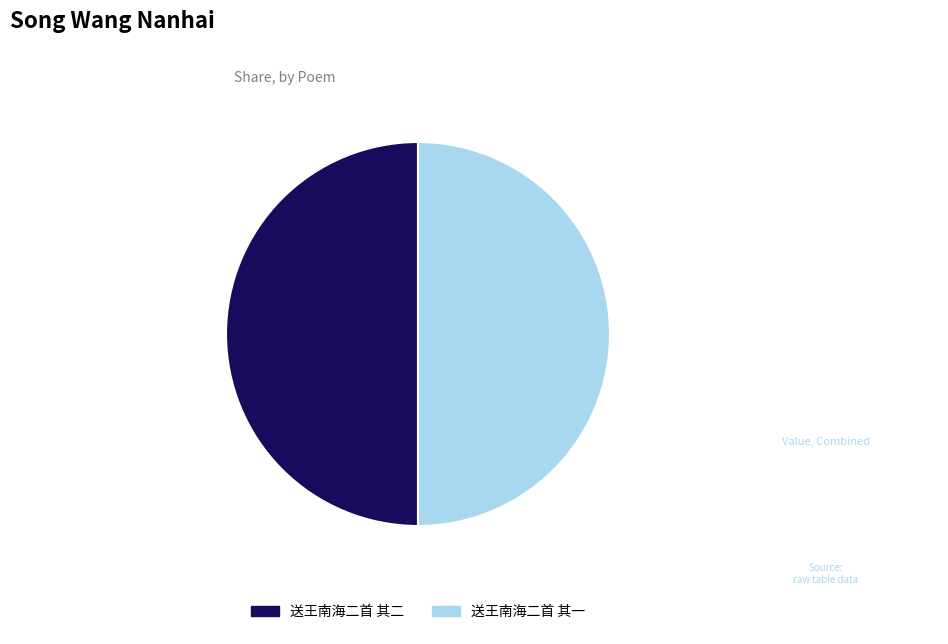

The 送王南海二首 其二 slice represents 39% of the pie. True or false?

False